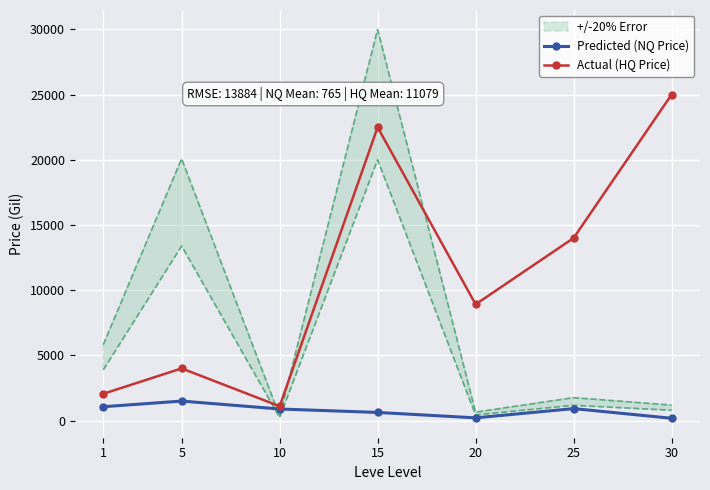

True or false: Predicted (NQ Price) and Actual (HQ Price) cross at least once.

False